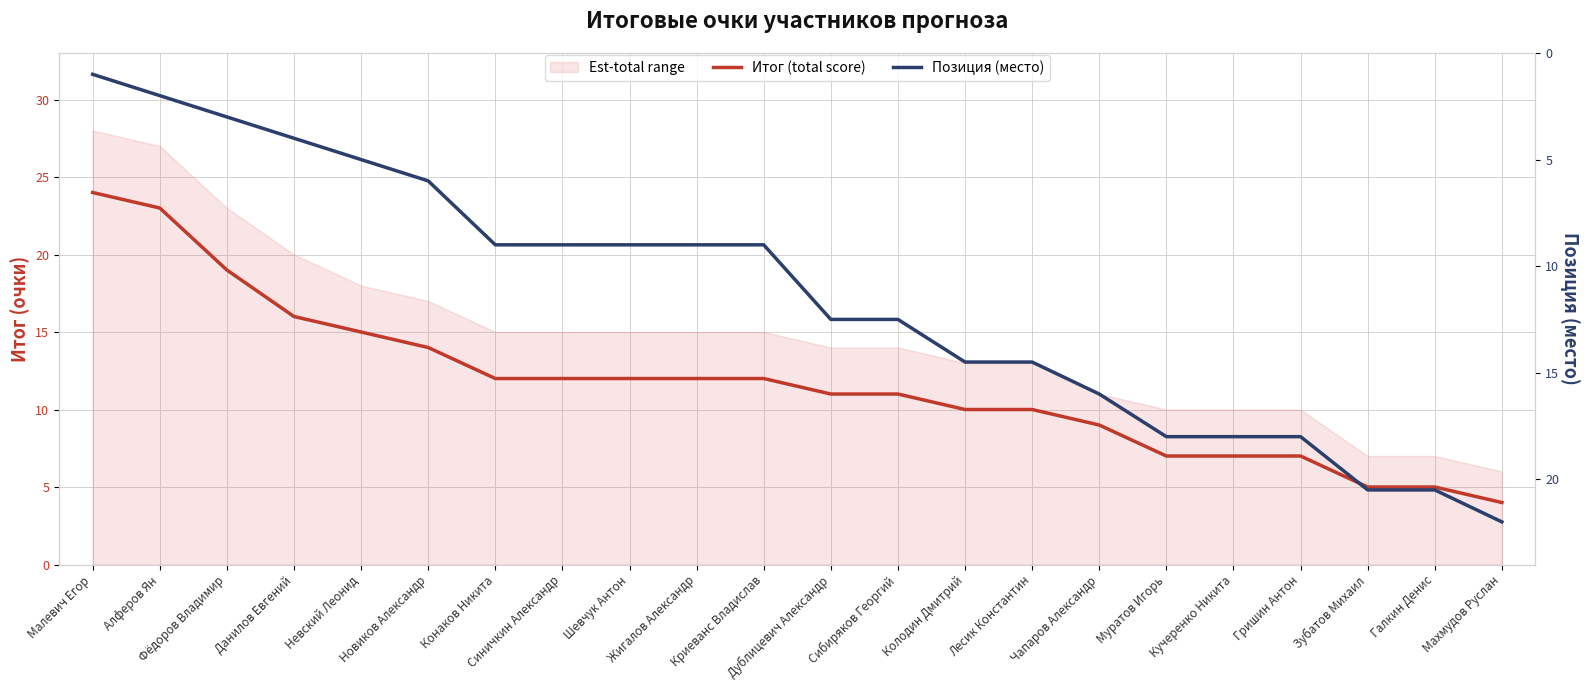

List the series in order of their overall mean, highest first.

Итог (total score), Позиция (место)